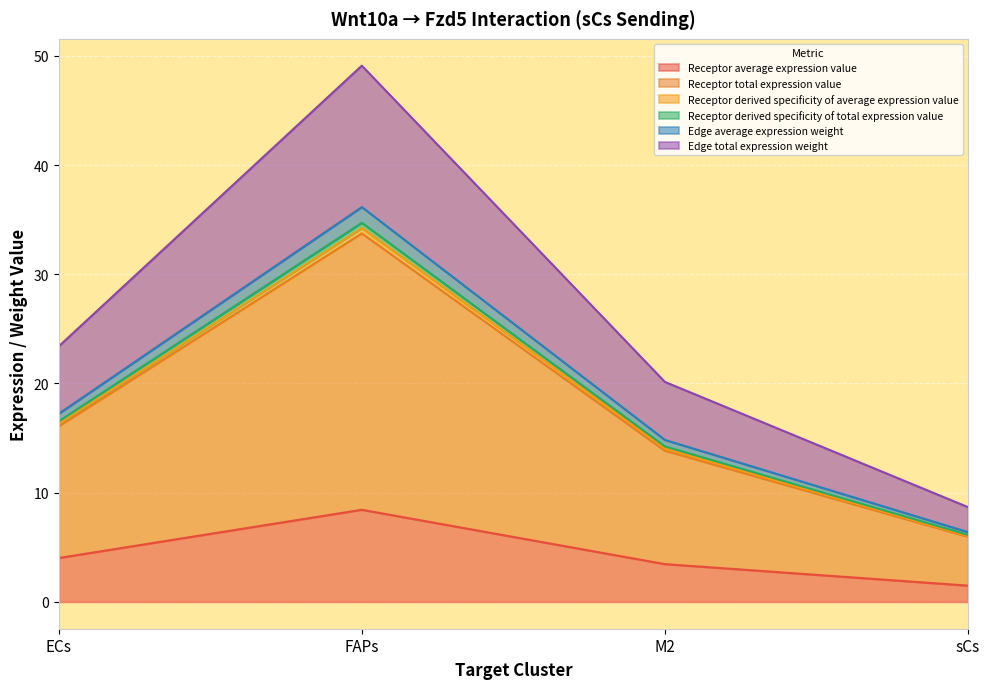

At which category does Receptor total expression value reach its first local peak?

FAPs